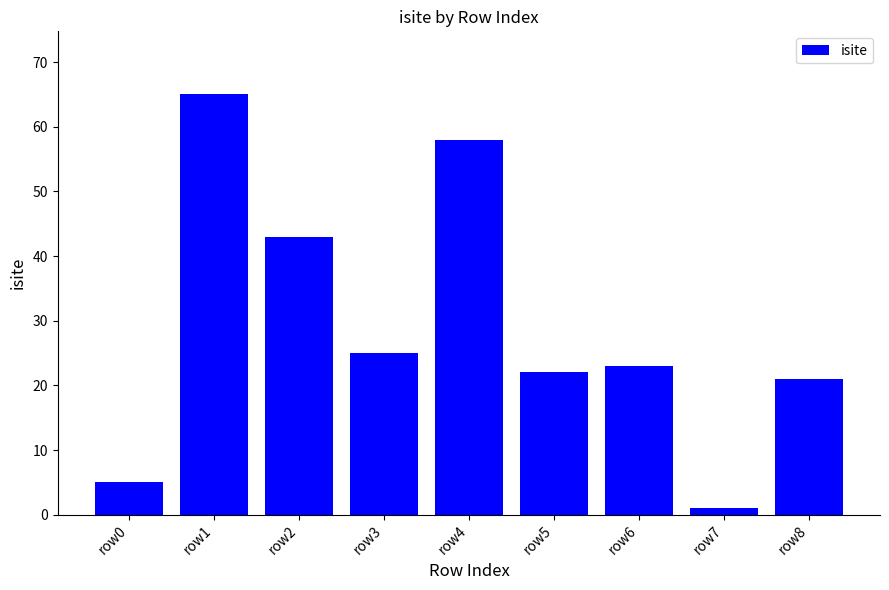

Reading right to left, extract all data points from this chart.

row8=21	row7=1	row6=23	row5=22	row4=58	row3=25	row2=43	row1=65	row0=5